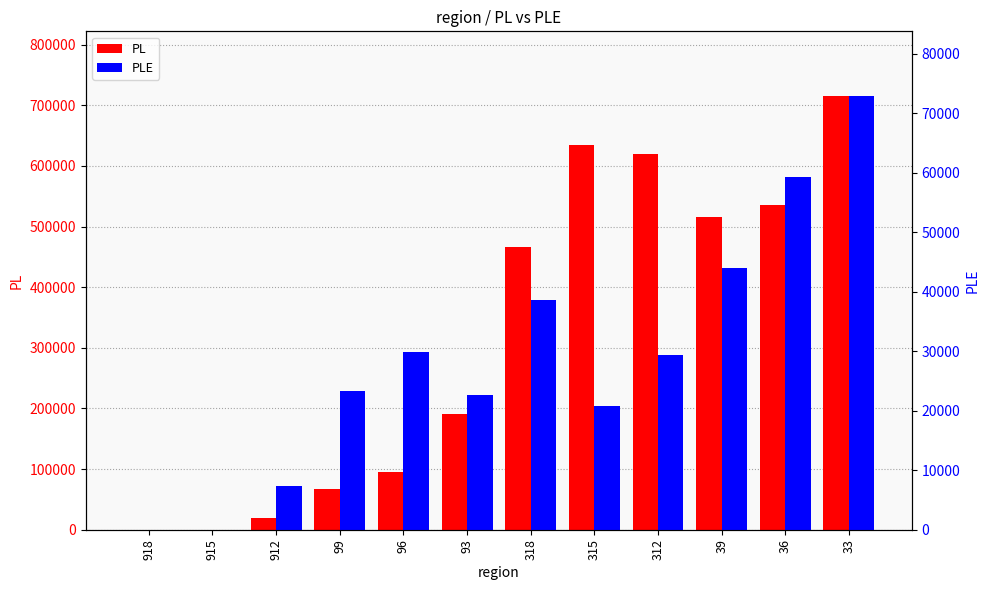

What is the total value across all series at 312?

648463.5